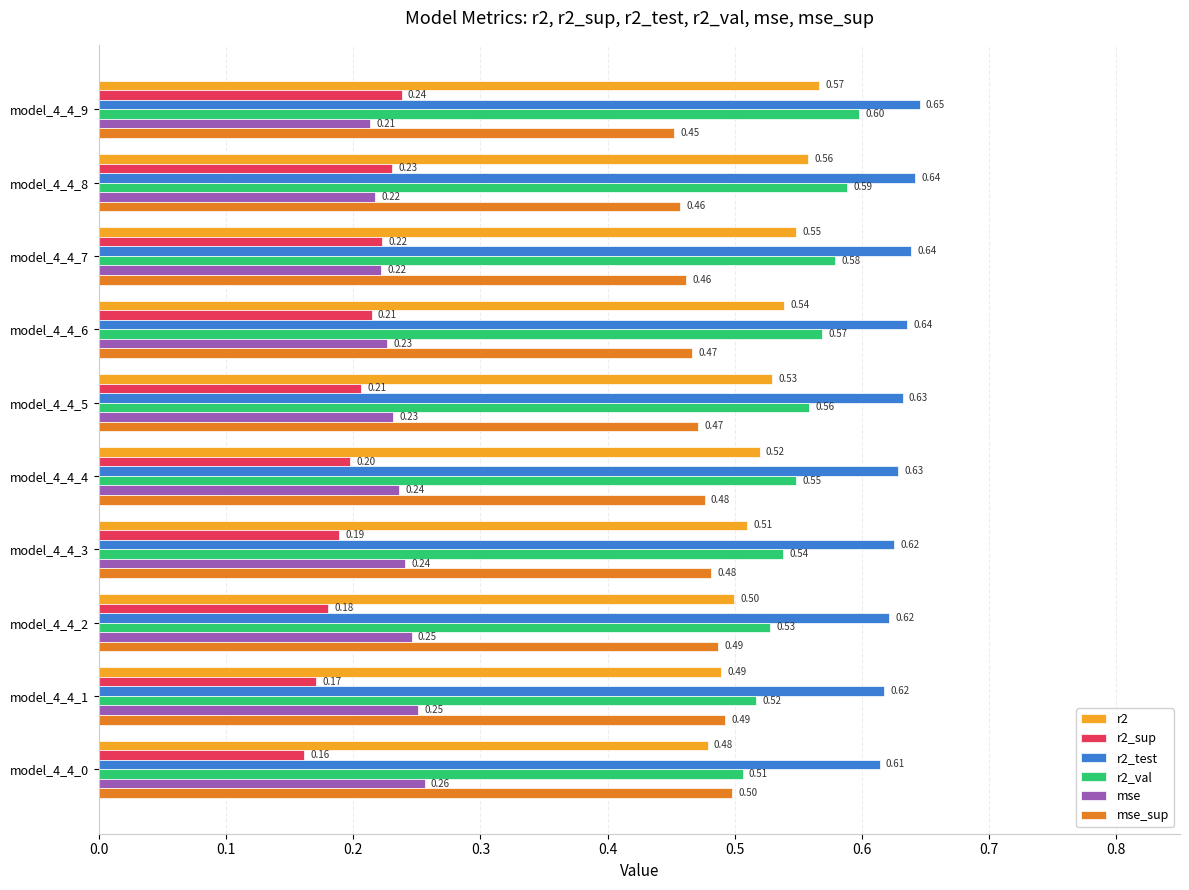

What is the sum of all r2_test values?

6.3